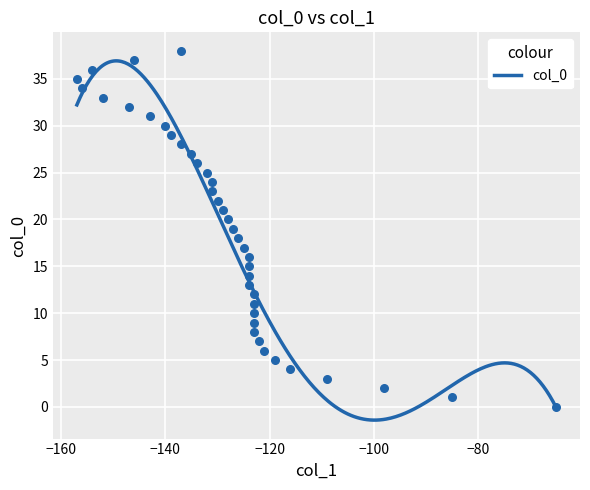

What is the range of X values (max minus min)?

92